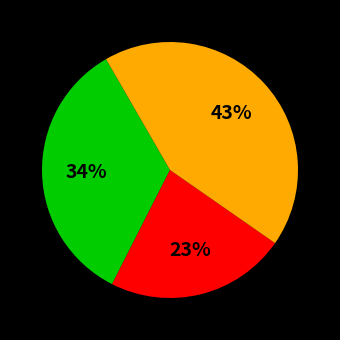

Is there a majority slice in this chart?

No